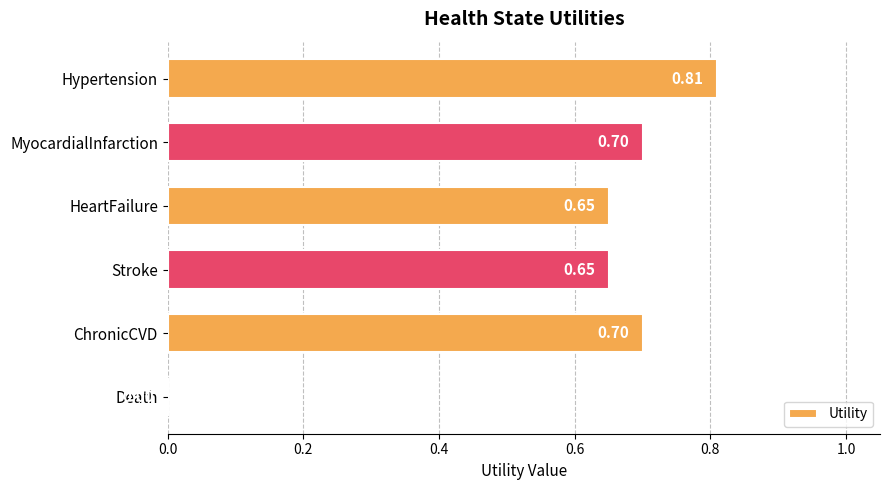

At which category does the chart reach its peak across all series?

Hypertension